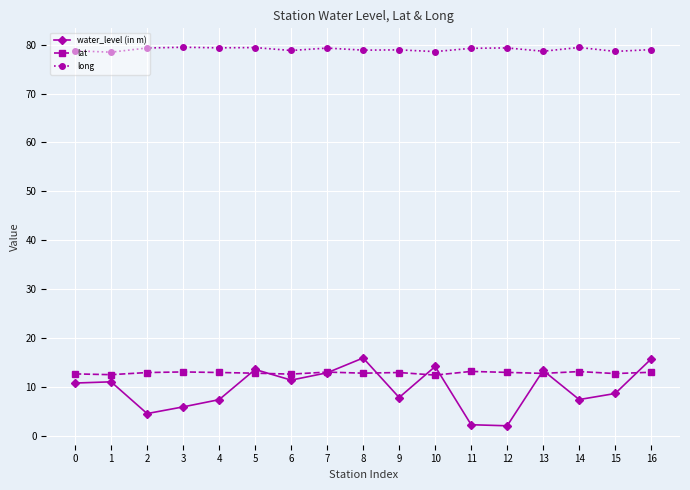

What is the maximum value shown in the chart?

79.5